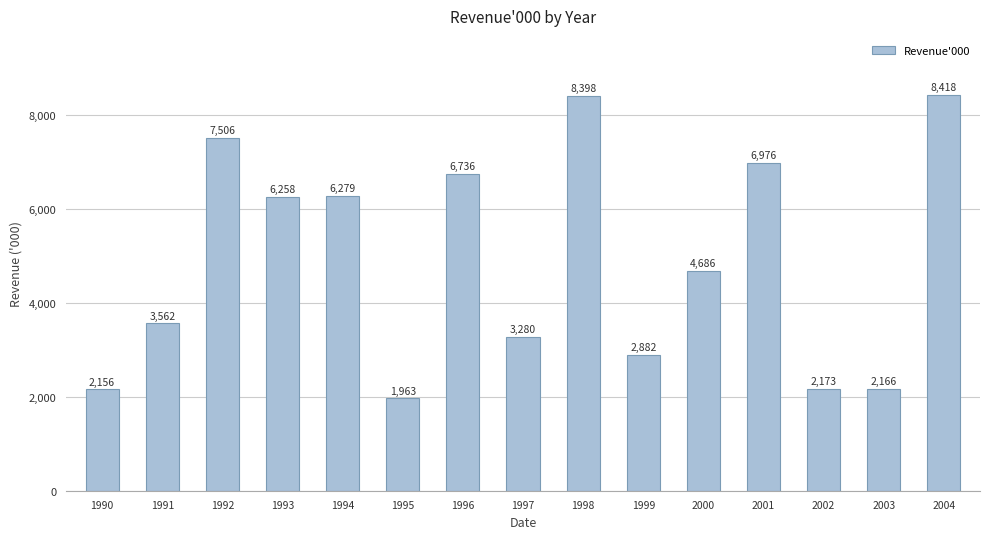

How many categories are shown in the chart?

15